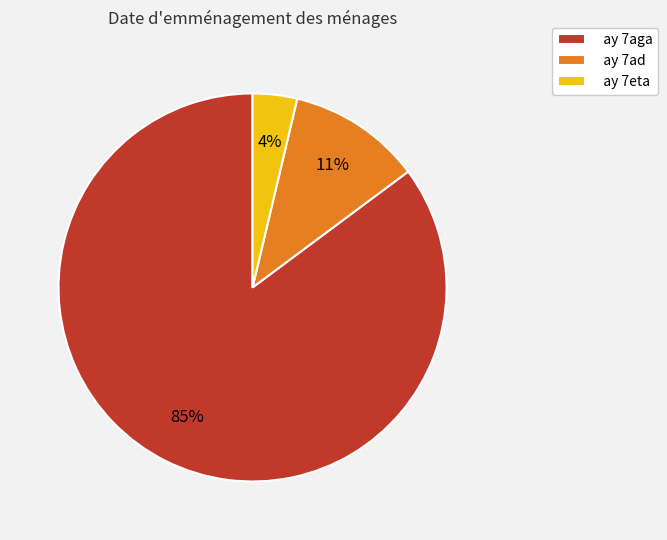

Is the sum of ay 7eta and ay 7ad greater than half?

No